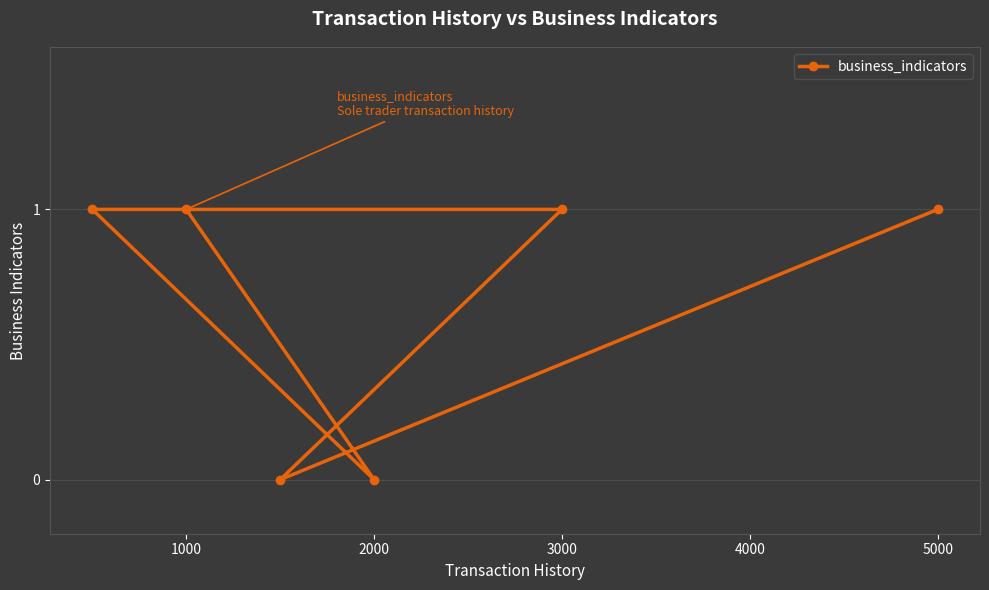

True or false: there are more than 2 points higher than both neighbors.

False